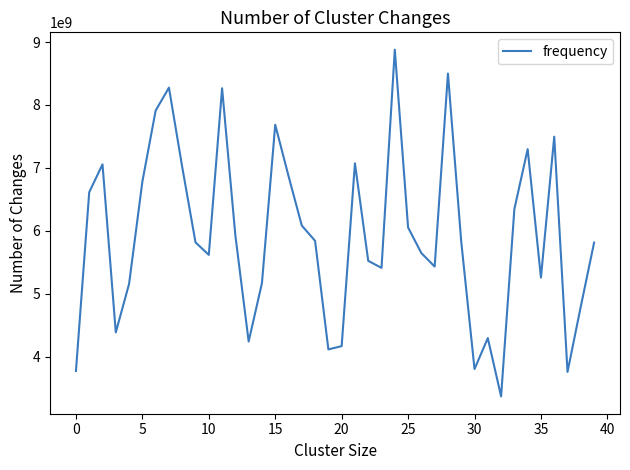

What is the maximum value shown in the chart?

8878378545.4